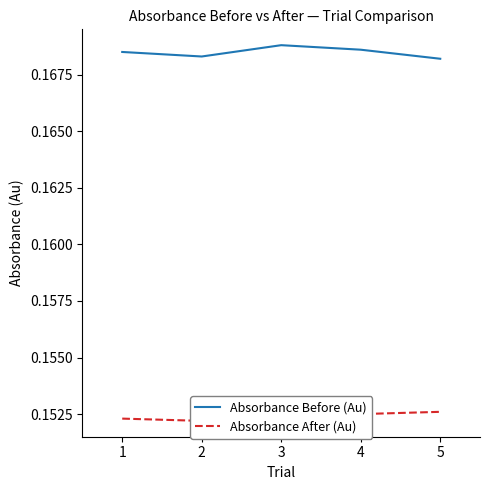

Which series has the largest total across all categories?

Absorbance Before (Au)